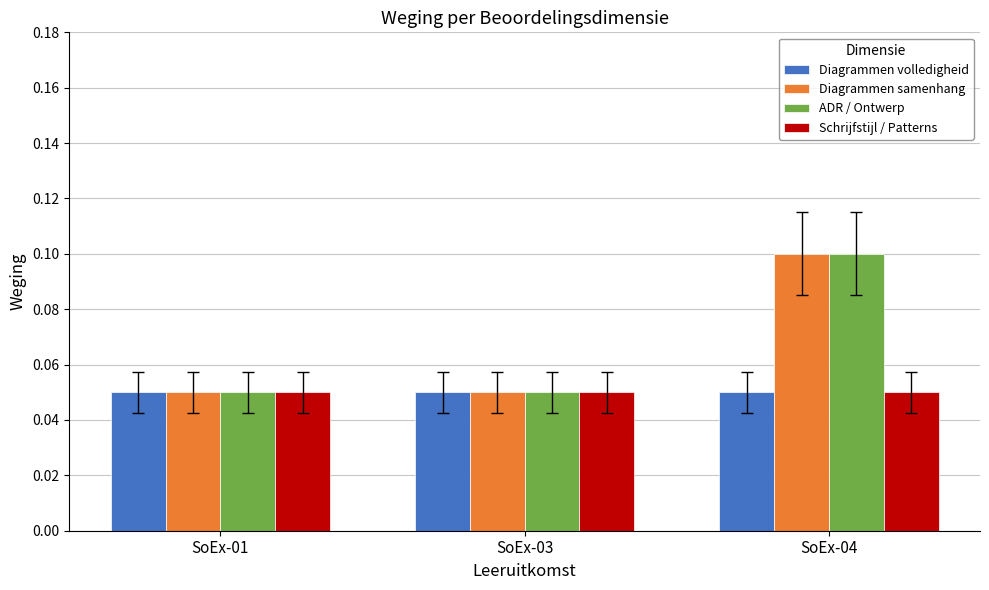

What is the total value across all series at SoEx-04?

0.3